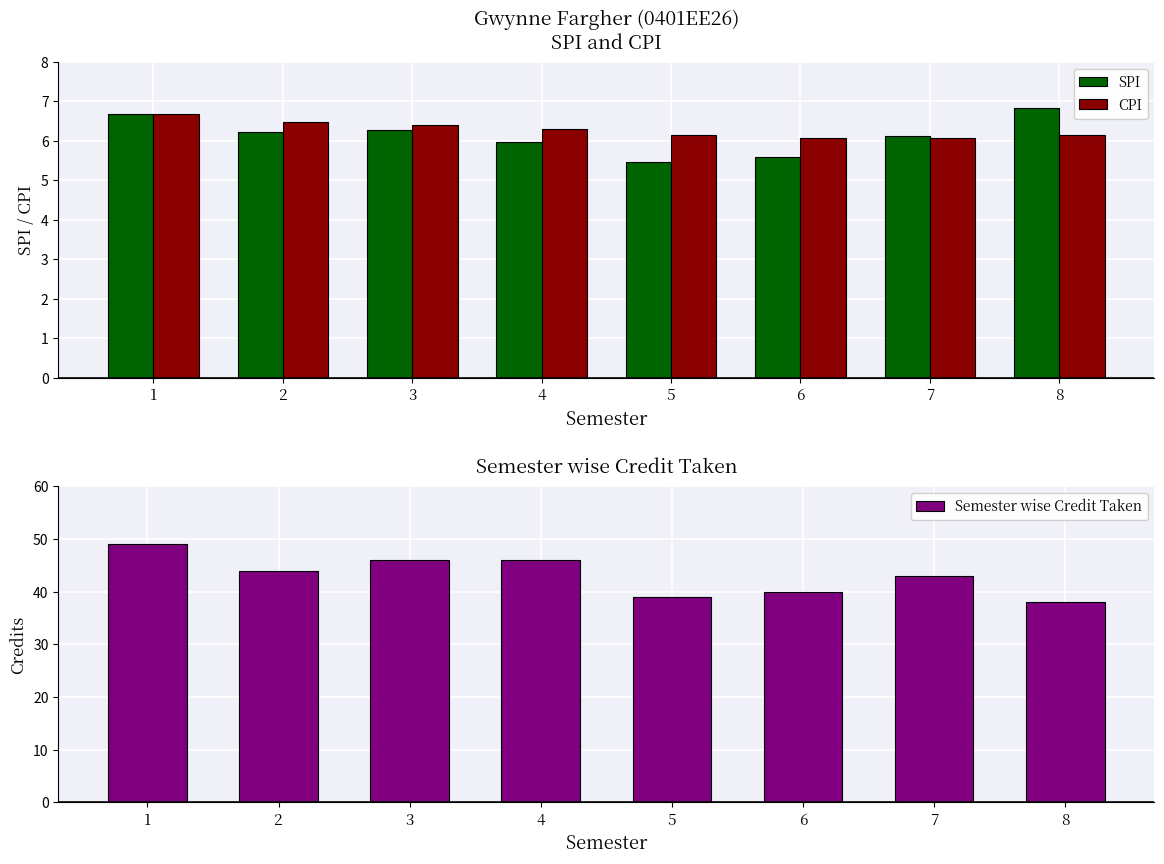

How many bars are there in total?

24